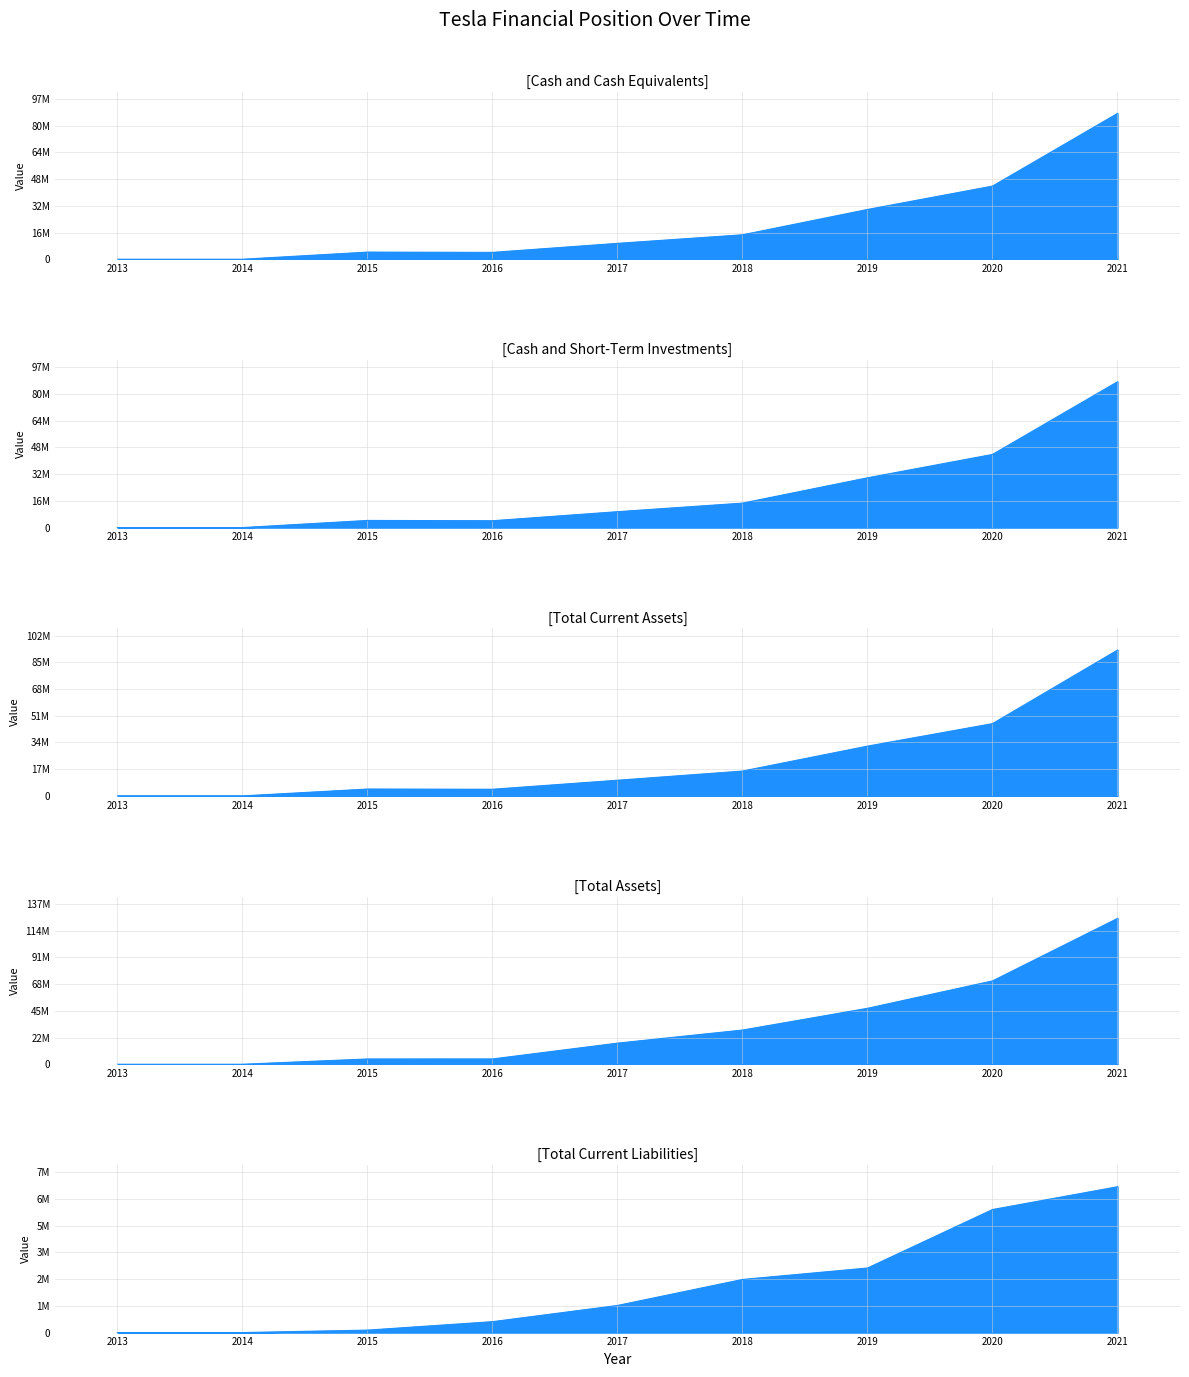

Which series has the largest total across all categories?

Total Assets